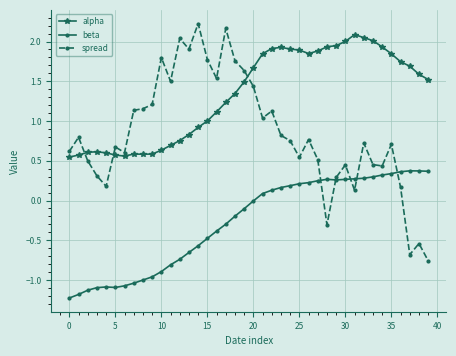

Rank the series by their maximum value, from lowest to highest.

beta, alpha, spread